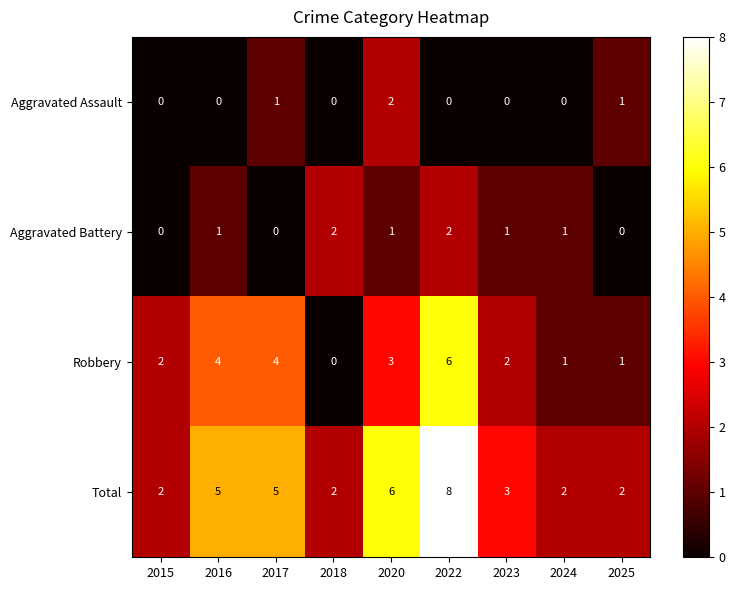

The Robbery series shows 0 at 2018. True or false?

True